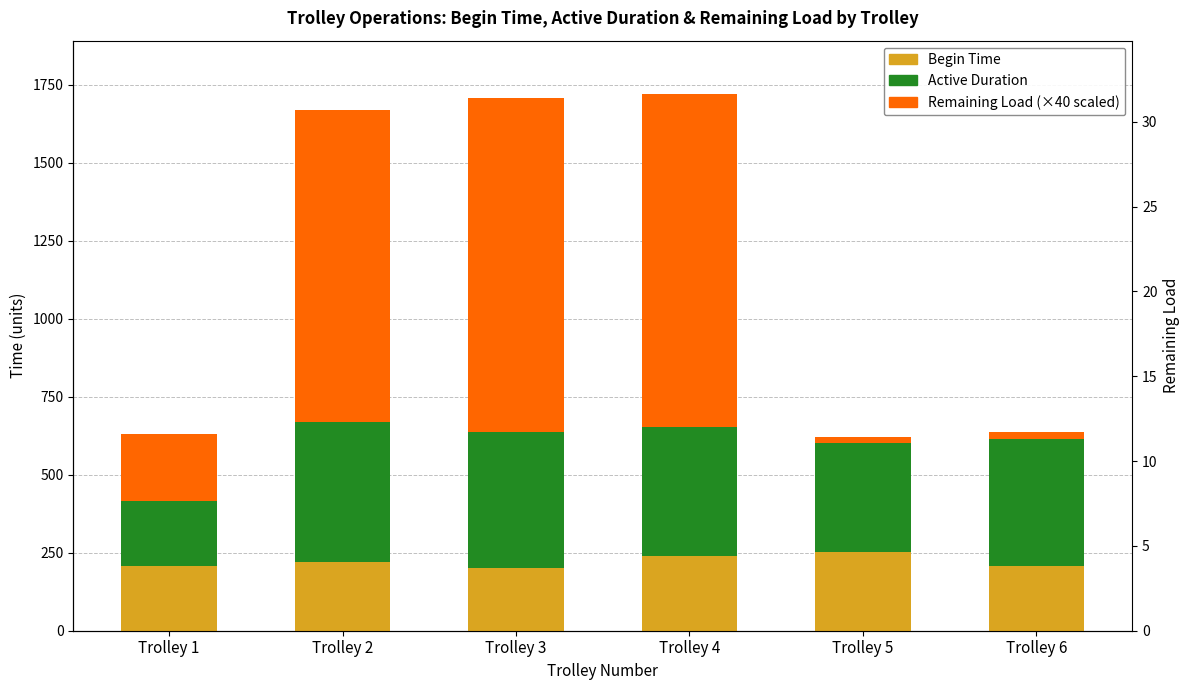

Which series has the widest spread of values?

Remaining Load (×40)